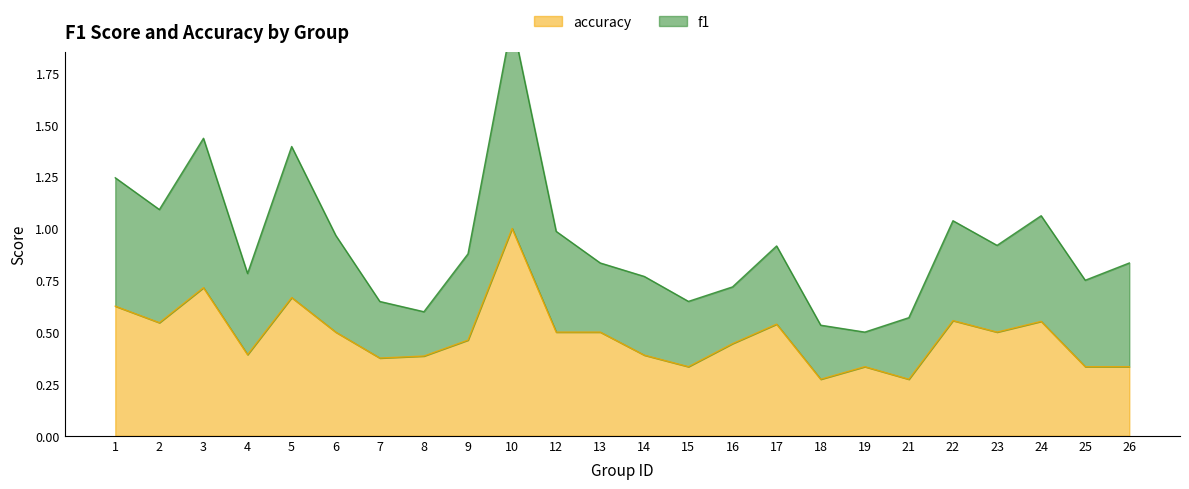

How many categories are shown in the chart?

24